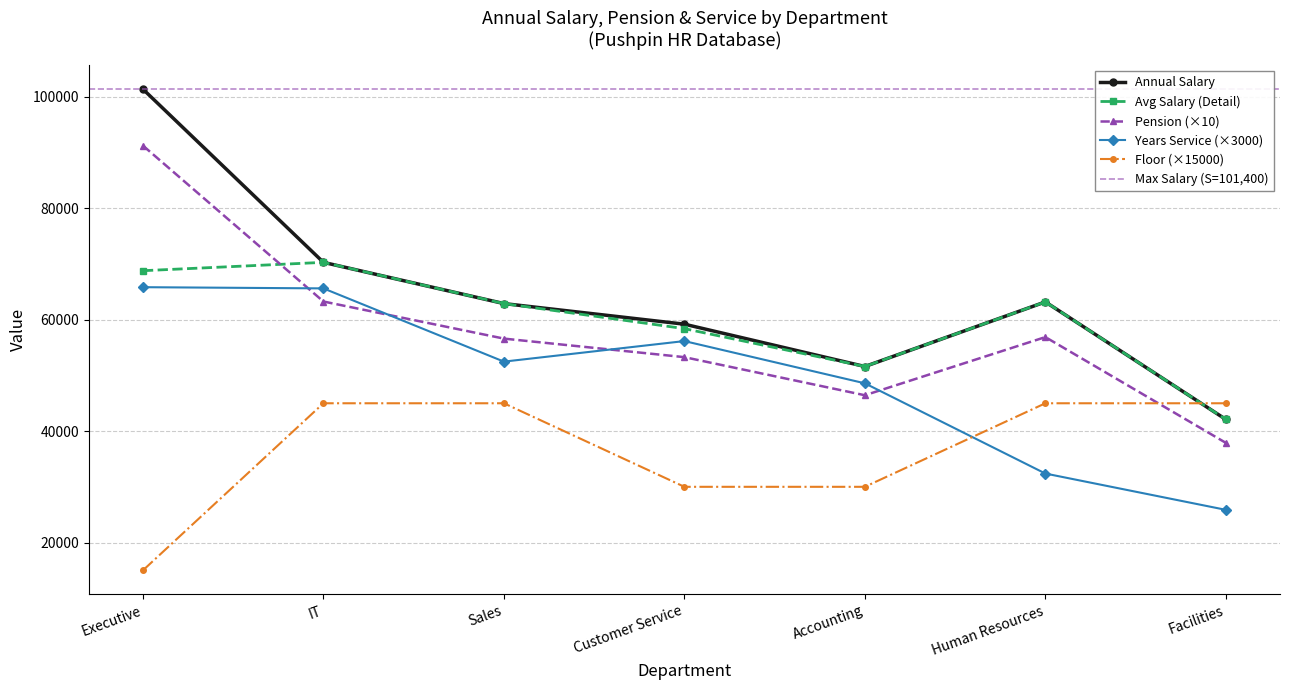

At which label does Annual Salary first exceed 62900?

Executive